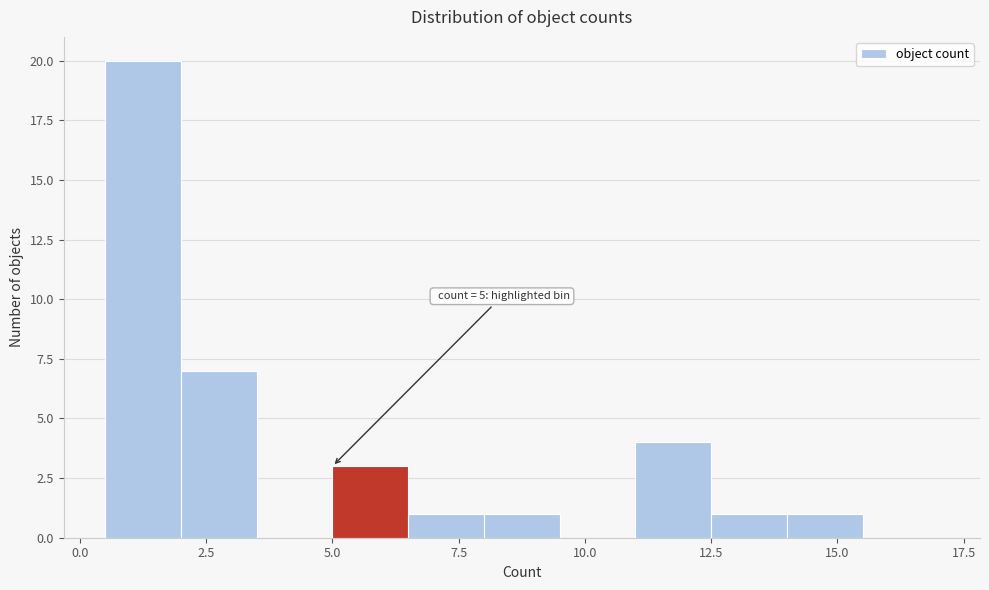

Read against the x-axis, roughly where is the centre of the tallest bar?

1.5